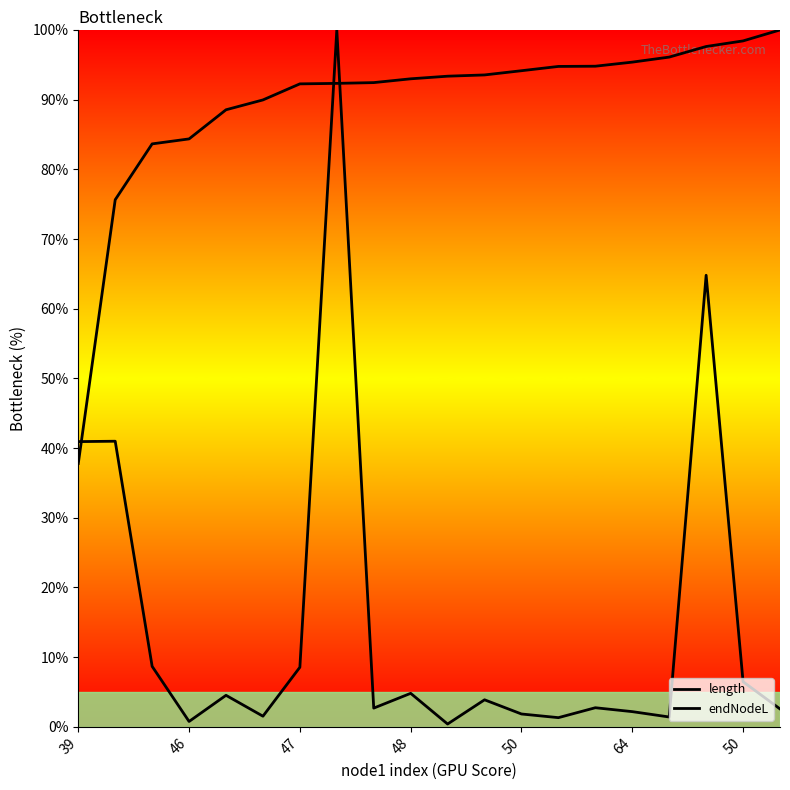

At which category is the sum across all series the highest?

7